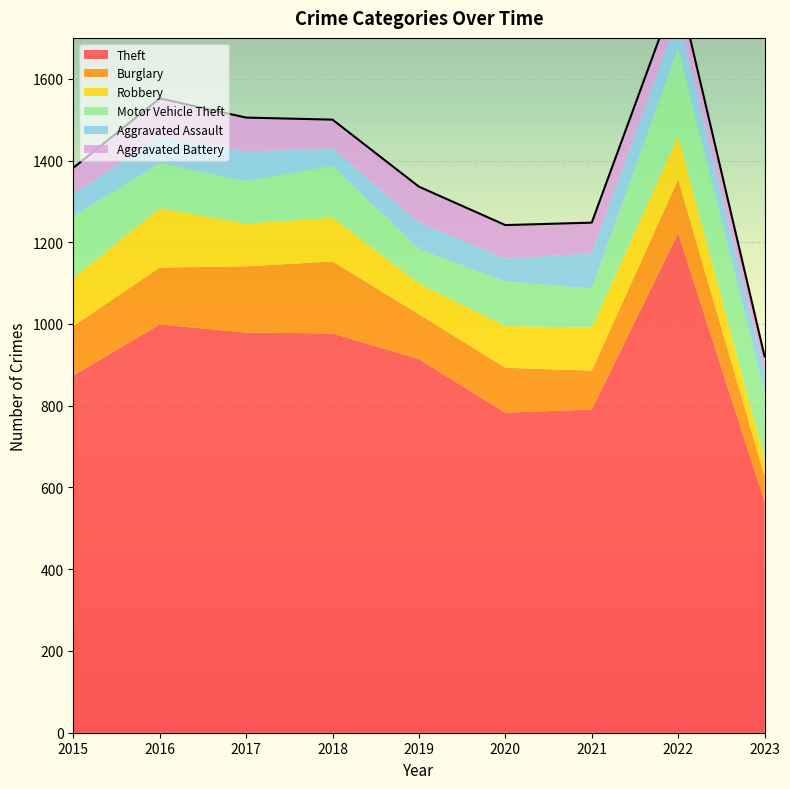

After their last crossing, which series has the higher values: Motor Vehicle Theft or Aggravated Battery?

Motor Vehicle Theft